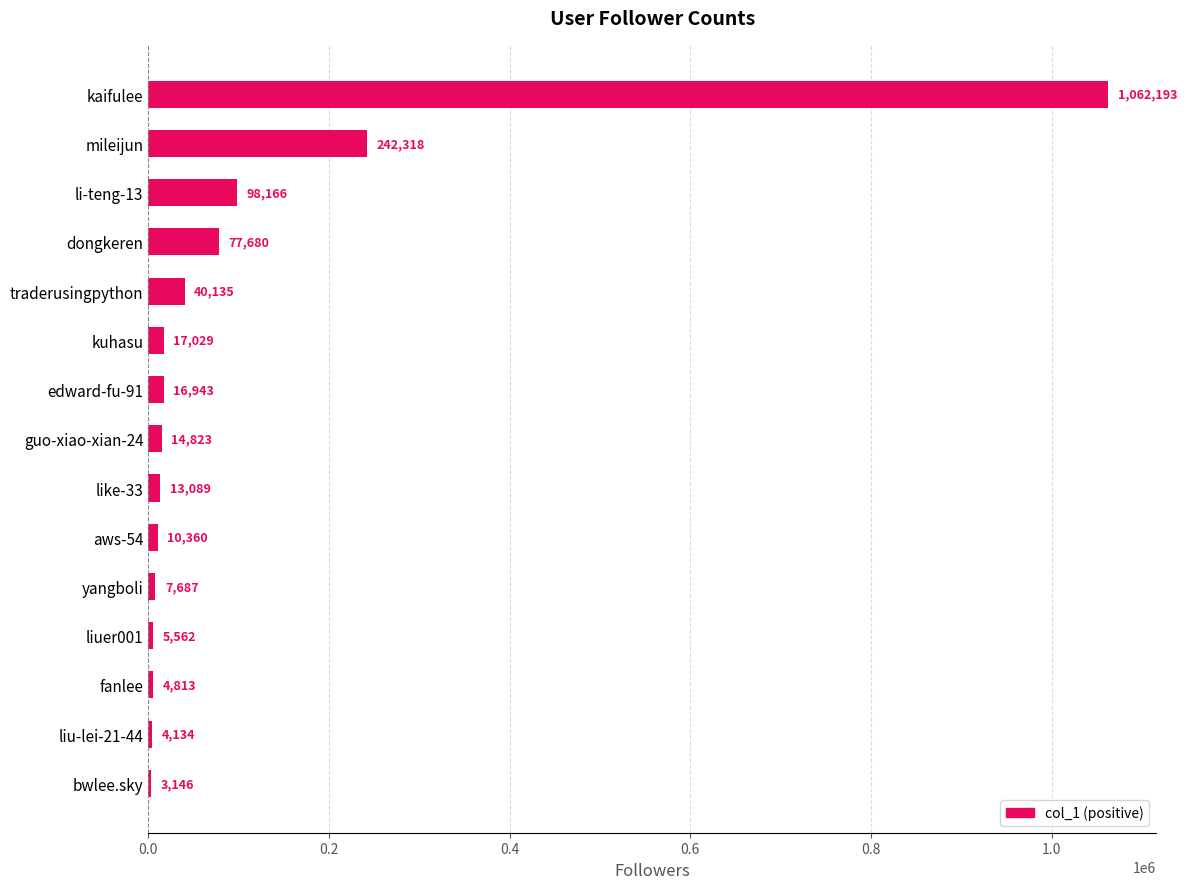

Reading bottom to top, what are all the values shown in this chart?

bwlee.sky=3146	liu-lei-21-44=4134	fanlee=4813	liuer001=5562	yangboli=7687	aws-54=10360	like-33=13089	guo-xiao-xian-24=14823	edward-fu-91=16943	kuhasu=17029	traderusingpython=40135	dongkeren=77680	li-teng-13=98166	mileijun=242318	kaifulee=1062193